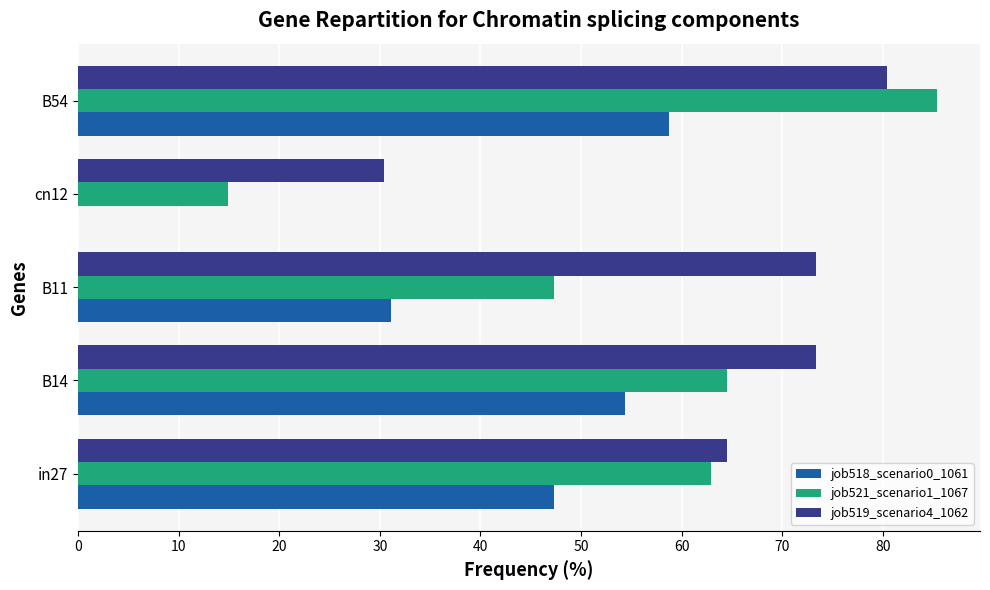

At which category does the chart reach its peak across all series?

B54